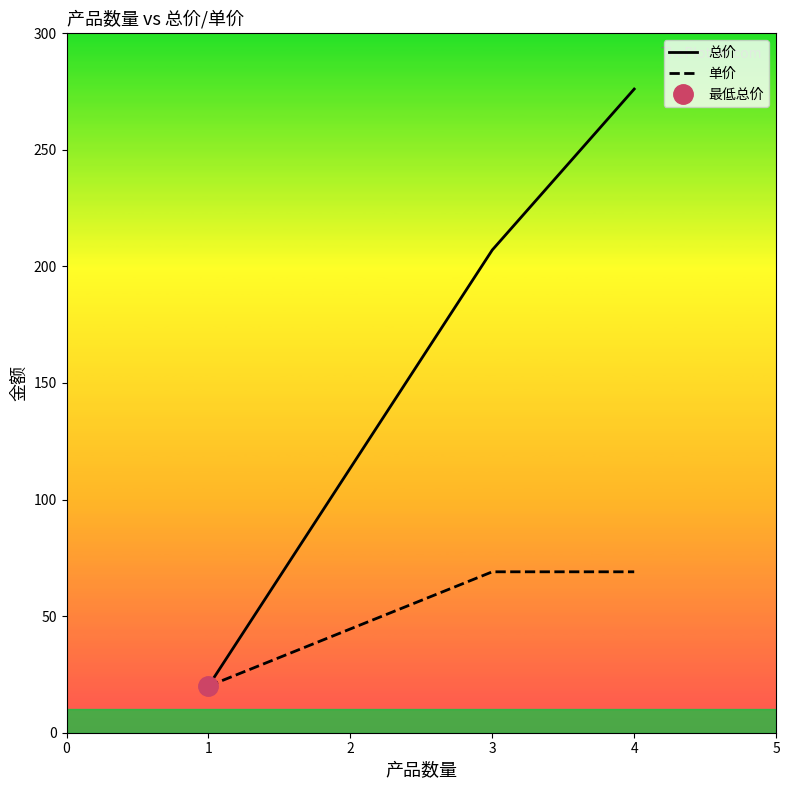

How many values in the 单价 series are below 69?

1